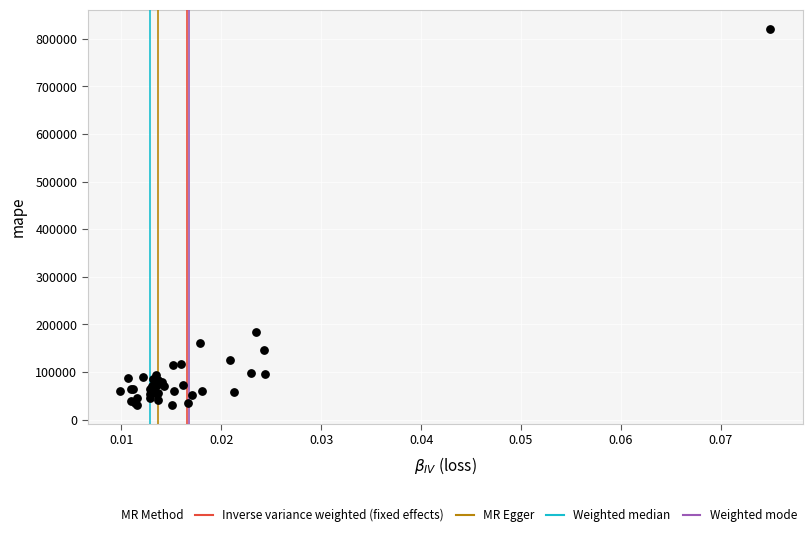

What Y value in the scatter plot is closest to 426005?

183797.0